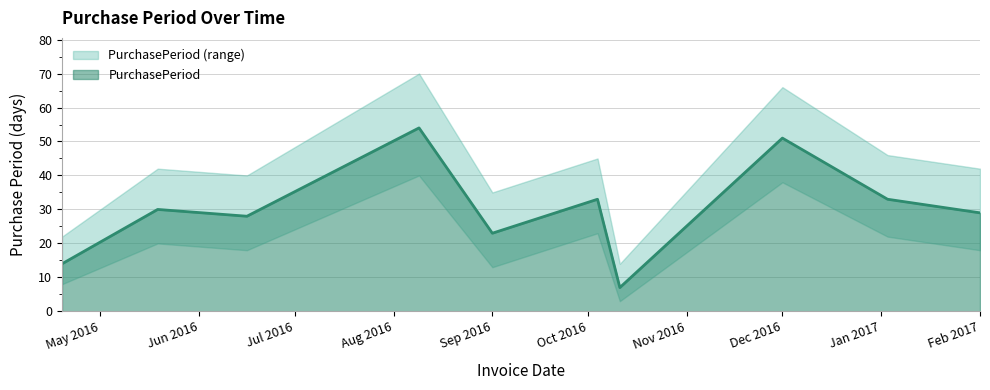

At which category does the chart reach its minimum across all series?

2016-10-11